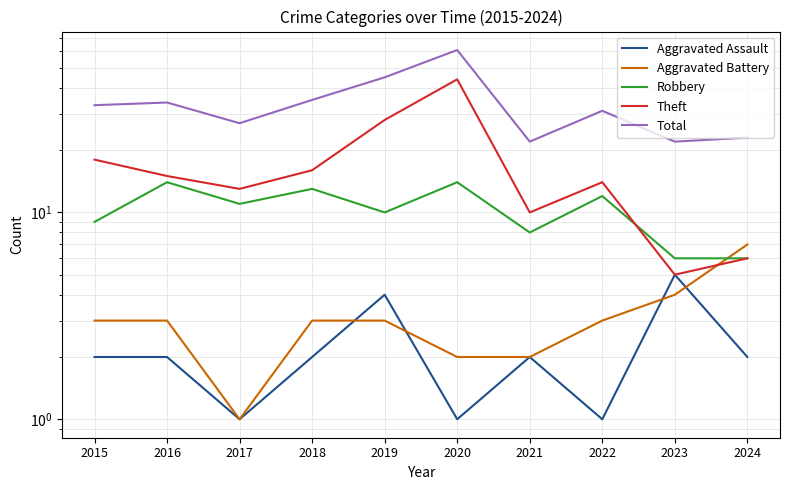

How many categories are shown in the chart?

10